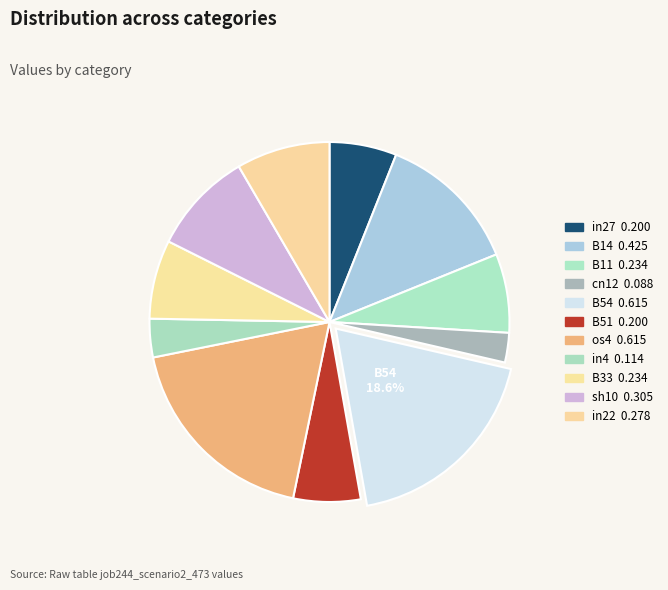

Count the number of slices in the pie.

11